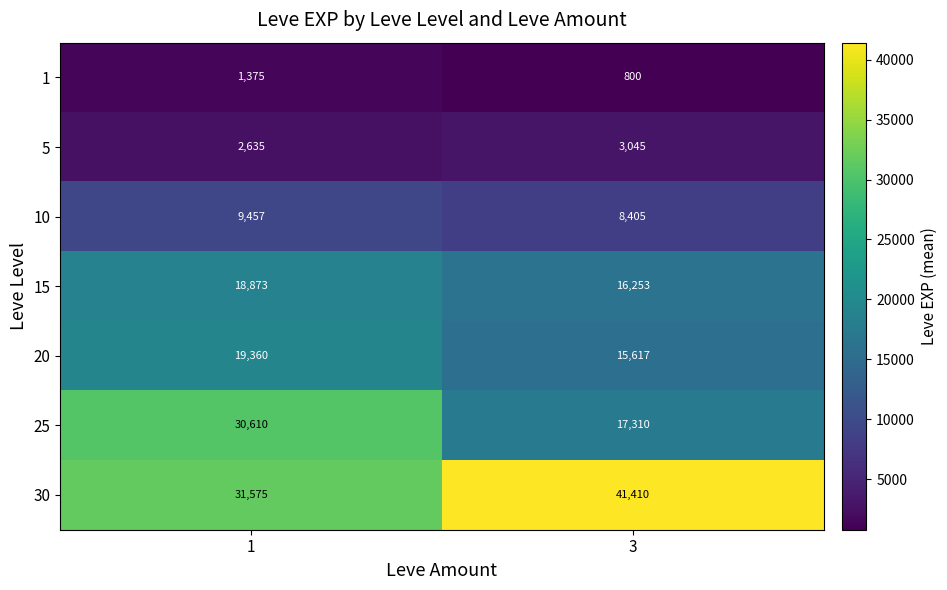

What is the lowest value of the 1 series?

800